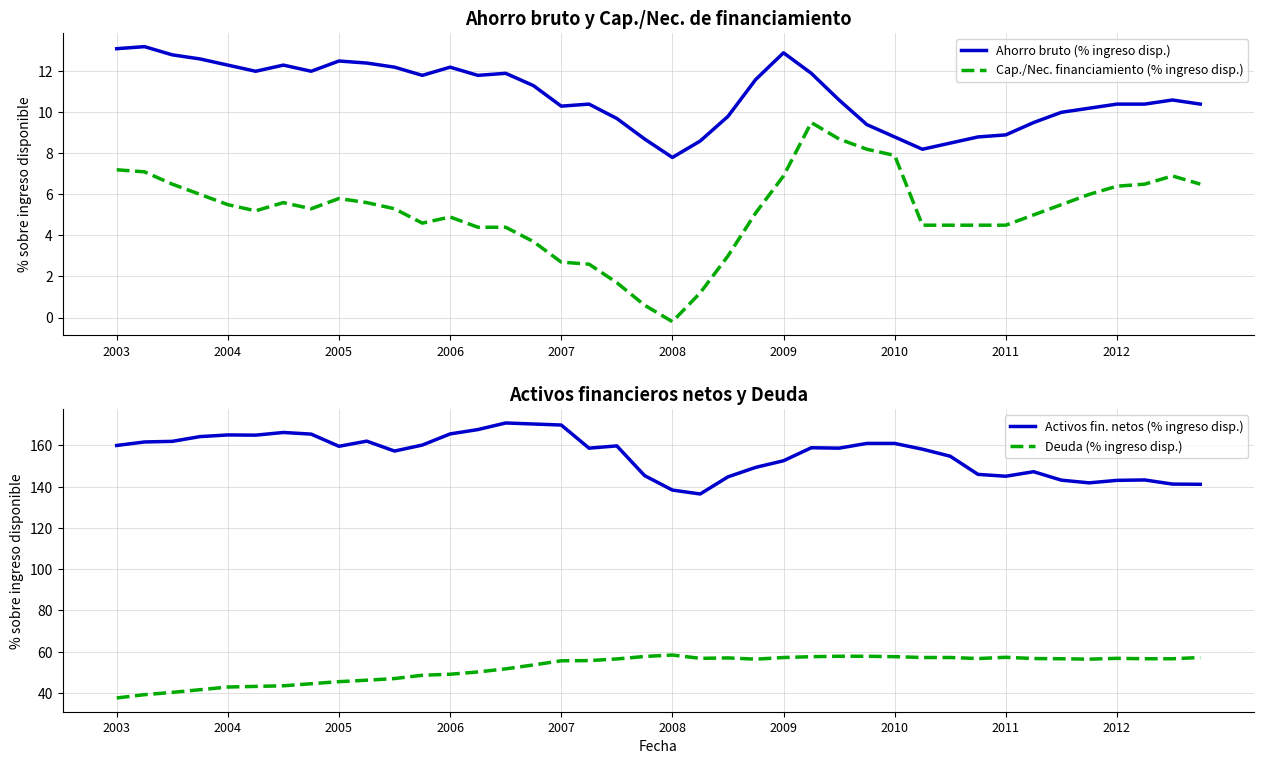

True or false: Cap./Nec. financiamiento (% ingreso disp.) and Ahorro bruto (% ingreso disp.) cross at least once.

False